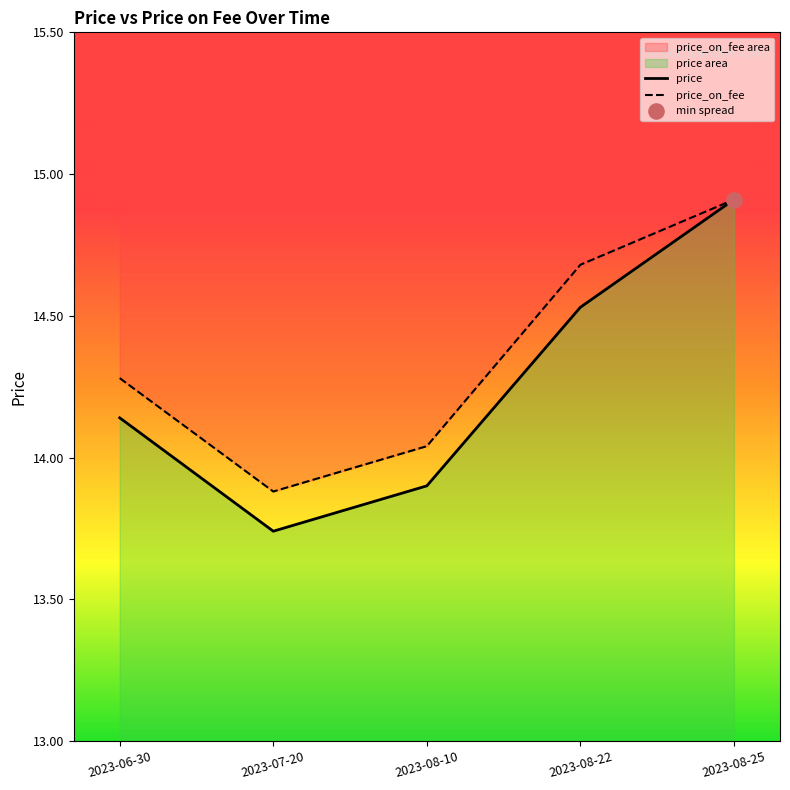

Which series has the largest total across all categories?

price_on_fee